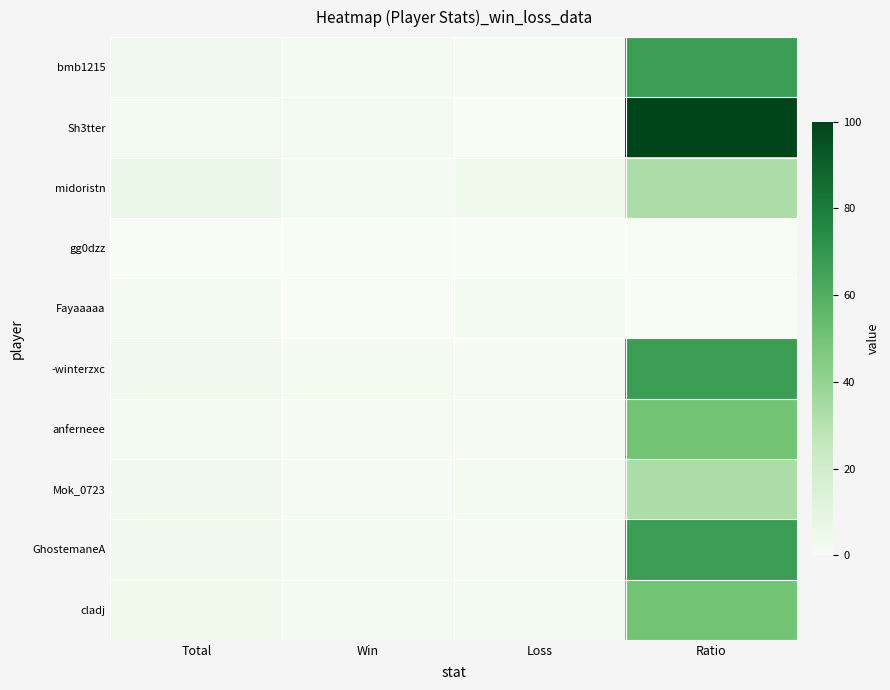

Reading left to right, extract all data points from this chart.

bmb1215: Total=3	Win=2	Loss=1	Ratio=67
Sh3tter: Total=2	Win=2	Loss=0	Ratio=100
midoristn: Total=6	Win=2	Loss=4	Ratio=33
gg0dzz: Total=0	Win=0	Loss=0	Ratio=0
Fayaaaaa: Total=2	Win=0	Loss=2	Ratio=0
-winterzxc: Total=3	Win=2	Loss=1	Ratio=67
anferneee: Total=2	Win=1	Loss=1	Ratio=50
Mok_0723: Total=3	Win=1	Loss=2	Ratio=33
GhostemaneA: Total=3	Win=2	Loss=1	Ratio=67
cladj: Total=4	Win=2	Loss=2	Ratio=50